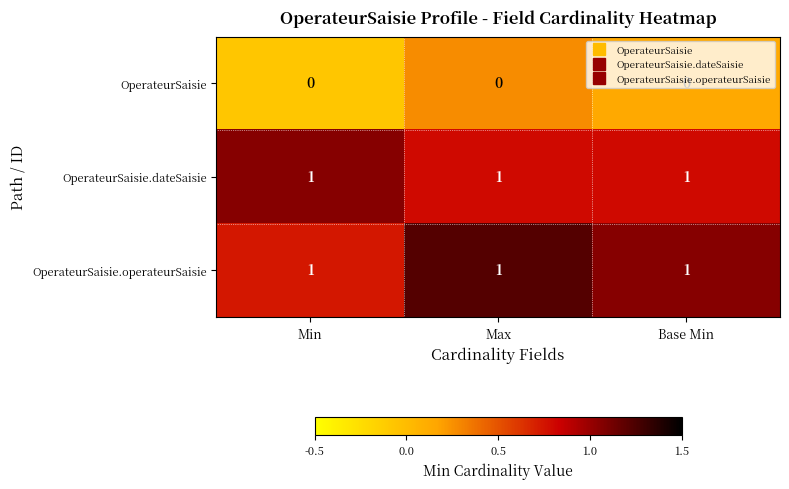

What is the total value across all series at Max?

2